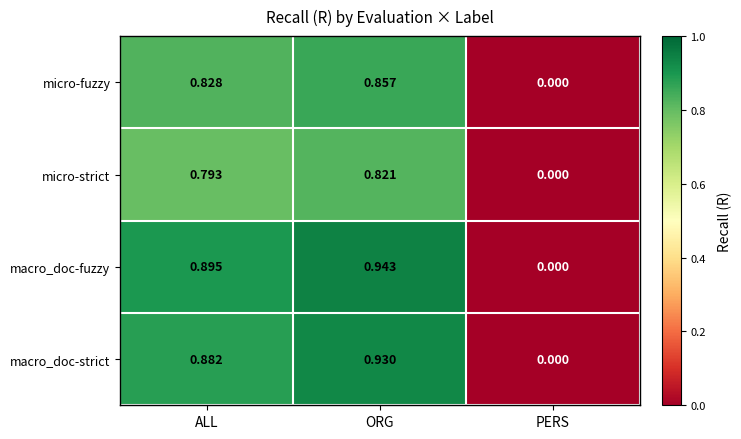

Which category has the highest value across all series?

ORG